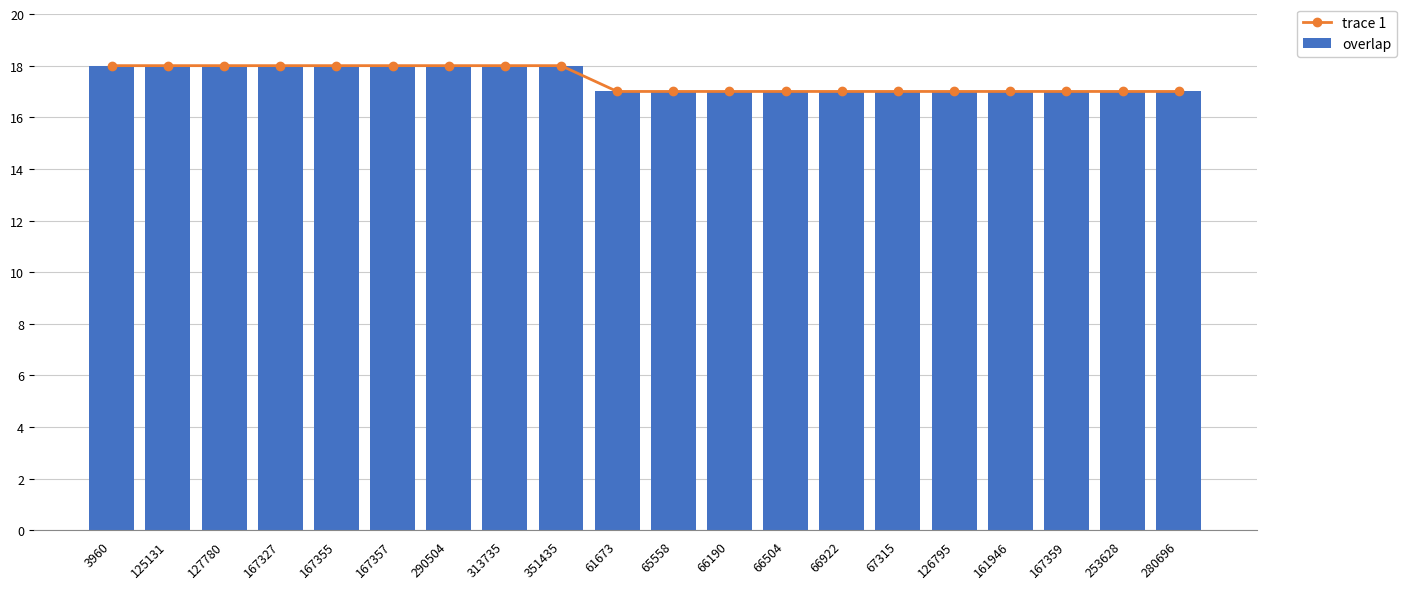

The overlap series shows 17 at 66504. True or false?

True